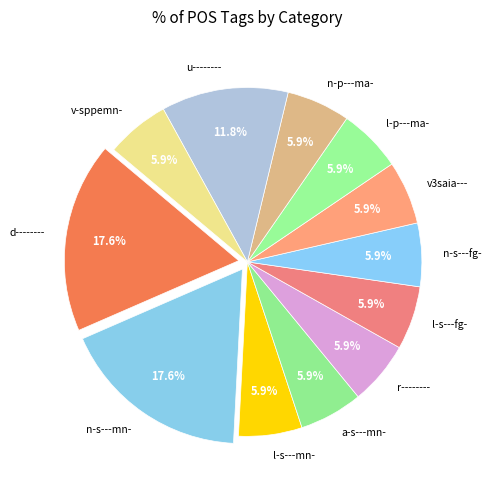

True or false: n-s---mn- accounts for 8% of the total.

False